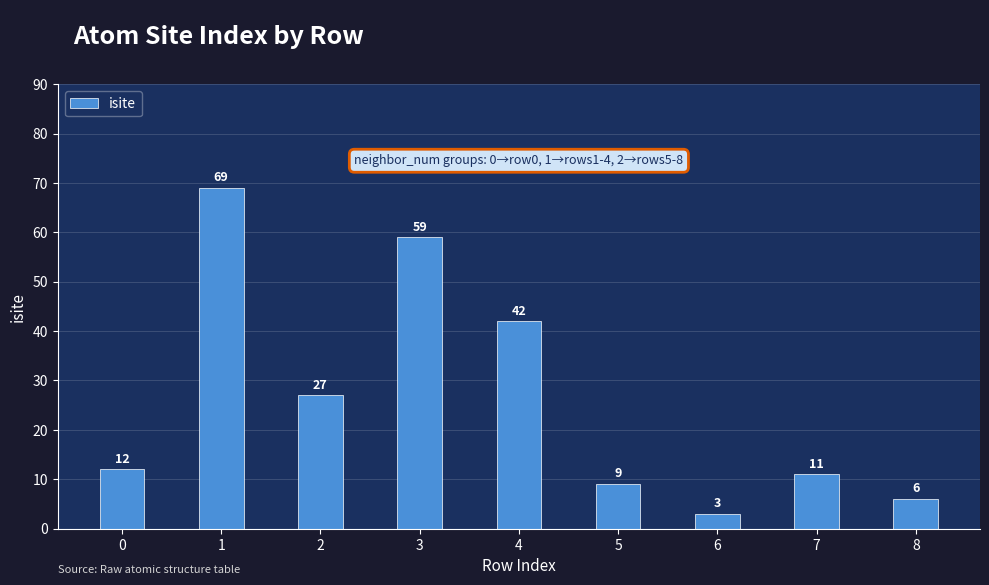

How many series are shown in this chart?

1